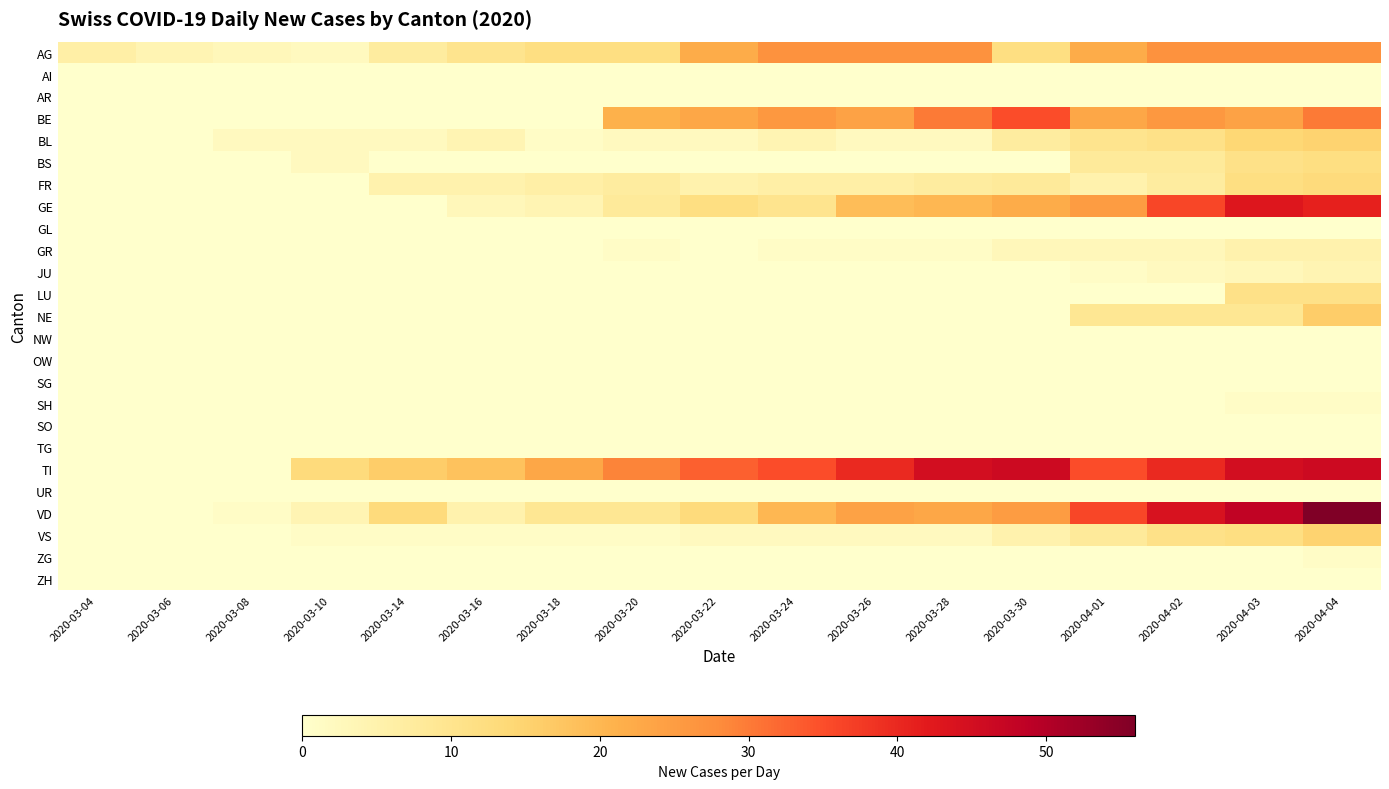

Reading left to right, extract all data points from this chart.

AG: 2020-03-04=6	2020-03-06=4	2020-03-08=3	2020-03-10=2	2020-03-14=7	2020-03-16=10	2020-03-18=12	2020-03-20=12	2020-03-22=22	2020-03-24=27	2020-03-26=27	2020-03-28=27	2020-03-30=12	2020-04-01=22	2020-04-02=27	2020-04-03=27	2020-04-04=27
AI: 2020-03-04=0	2020-03-06=0	2020-03-08=0	2020-03-10=0	2020-03-14=0	2020-03-16=0	2020-03-18=0	2020-03-20=0	2020-03-22=0	2020-03-24=0	2020-03-26=0	2020-03-28=0	2020-03-30=0	2020-04-01=0	2020-04-02=0	2020-04-03=0	2020-04-04=0
AR: 2020-03-04=0	2020-03-06=0	2020-03-08=0	2020-03-10=0	2020-03-14=0	2020-03-16=0	2020-03-18=0	2020-03-20=0	2020-03-22=0	2020-03-24=0	2020-03-26=0	2020-03-28=0	2020-03-30=0	2020-04-01=0	2020-04-02=0	2020-04-03=0	2020-04-04=0
BE: 2020-03-04=0	2020-03-06=0	2020-03-08=0	2020-03-10=0	2020-03-14=0	2020-03-16=0	2020-03-18=0	2020-03-20=21	2020-03-22=23	2020-03-24=26	2020-03-26=24	2020-03-28=30	2020-03-30=35	2020-04-01=23	2020-04-02=26	2020-04-03=24	2020-04-04=30
BL: 2020-03-04=0	2020-03-06=0	2020-03-08=2	2020-03-10=2	2020-03-14=2	2020-03-16=4	2020-03-18=1	2020-03-20=2	2020-03-22=2	2020-03-24=4	2020-03-26=2	2020-03-28=2	2020-03-30=7	2020-04-01=10	2020-04-02=11	2020-04-03=14	2020-04-04=15
BS: 2020-03-04=0	2020-03-06=0	2020-03-08=0	2020-03-10=2	2020-03-14=0	2020-03-16=0	2020-03-18=0	2020-03-20=0	2020-03-22=0	2020-03-24=0	2020-03-26=0	2020-03-28=0	2020-03-30=0	2020-04-01=8	2020-04-02=8	2020-04-03=11	2020-04-04=12
FR: 2020-03-04=0	2020-03-06=0	2020-03-08=0	2020-03-10=0	2020-03-14=5	2020-03-16=5	2020-03-18=6	2020-03-20=7	2020-03-22=5	2020-03-24=6	2020-03-26=6	2020-03-28=7	2020-03-30=8	2020-04-01=5	2020-04-02=7	2020-04-03=12	2020-04-04=13
GE: 2020-03-04=0	2020-03-06=0	2020-03-08=0	2020-03-10=0	2020-03-14=0	2020-03-16=3	2020-03-18=4	2020-03-20=8	2020-03-22=12	2020-03-24=10	2020-03-26=19	2020-03-28=20	2020-03-30=22	2020-04-01=25	2020-04-02=36	2020-04-03=43	2020-04-04=41
GL: 2020-03-04=0	2020-03-06=0	2020-03-08=0	2020-03-10=0	2020-03-14=0	2020-03-16=0	2020-03-18=0	2020-03-20=0	2020-03-22=0	2020-03-24=0	2020-03-26=0	2020-03-28=0	2020-03-30=0	2020-04-01=0	2020-04-02=0	2020-04-03=0	2020-04-04=0
GR: 2020-03-04=0	2020-03-06=0	2020-03-08=0	2020-03-10=0	2020-03-14=0	2020-03-16=0	2020-03-18=0	2020-03-20=1	2020-03-22=0	2020-03-24=1	2020-03-26=1	2020-03-28=1	2020-03-30=3	2020-04-01=3	2020-04-02=3	2020-04-03=5	2020-04-04=5
JU: 2020-03-04=0	2020-03-06=0	2020-03-08=0	2020-03-10=0	2020-03-14=0	2020-03-16=0	2020-03-18=0	2020-03-20=0	2020-03-22=0	2020-03-24=0	2020-03-26=0	2020-03-28=0	2020-03-30=0	2020-04-01=1	2020-04-02=2	2020-04-03=3	2020-04-04=4
LU: 2020-03-04=0	2020-03-06=0	2020-03-08=0	2020-03-10=0	2020-03-14=0	2020-03-16=0	2020-03-18=0	2020-03-20=0	2020-03-22=0	2020-03-24=0	2020-03-26=0	2020-03-28=0	2020-03-30=0	2020-04-01=0	2020-04-02=0	2020-04-03=11	2020-04-04=11
NE: 2020-03-04=0	2020-03-06=0	2020-03-08=0	2020-03-10=0	2020-03-14=0	2020-03-16=0	2020-03-18=0	2020-03-20=0	2020-03-22=0	2020-03-24=0	2020-03-26=0	2020-03-28=0	2020-03-30=0	2020-04-01=9	2020-04-02=9	2020-04-03=9	2020-04-04=16
NW: 2020-03-04=0	2020-03-06=0	2020-03-08=0	2020-03-10=0	2020-03-14=0	2020-03-16=0	2020-03-18=0	2020-03-20=0	2020-03-22=0	2020-03-24=0	2020-03-26=0	2020-03-28=0	2020-03-30=0	2020-04-01=0	2020-04-02=0	2020-04-03=0	2020-04-04=0
OW: 2020-03-04=0	2020-03-06=0	2020-03-08=0	2020-03-10=0	2020-03-14=0	2020-03-16=0	2020-03-18=0	2020-03-20=0	2020-03-22=0	2020-03-24=0	2020-03-26=0	2020-03-28=0	2020-03-30=0	2020-04-01=0	2020-04-02=0	2020-04-03=0	2020-04-04=0
SG: 2020-03-04=0	2020-03-06=0	2020-03-08=0	2020-03-10=0	2020-03-14=0	2020-03-16=0	2020-03-18=0	2020-03-20=0	2020-03-22=0	2020-03-24=0	2020-03-26=0	2020-03-28=0	2020-03-30=0	2020-04-01=0	2020-04-02=0	2020-04-03=0	2020-04-04=0
SH: 2020-03-04=0	2020-03-06=0	2020-03-08=0	2020-03-10=0	2020-03-14=0	2020-03-16=0	2020-03-18=0	2020-03-20=0	2020-03-22=0	2020-03-24=0	2020-03-26=0	2020-03-28=0	2020-03-30=0	2020-04-01=0	2020-04-02=0	2020-04-03=1	2020-04-04=1
SO: 2020-03-04=0	2020-03-06=0	2020-03-08=0	2020-03-10=0	2020-03-14=0	2020-03-16=0	2020-03-18=0	2020-03-20=0	2020-03-22=0	2020-03-24=0	2020-03-26=0	2020-03-28=0	2020-03-30=0	2020-04-01=0	2020-04-02=0	2020-04-03=0	2020-04-04=0
TG: 2020-03-04=0	2020-03-06=0	2020-03-08=0	2020-03-10=0	2020-03-14=0	2020-03-16=0	2020-03-18=0	2020-03-20=0	2020-03-22=0	2020-03-24=0	2020-03-26=0	2020-03-28=0	2020-03-30=0	2020-04-01=0	2020-04-02=0	2020-04-03=0	2020-04-04=0
TI: 2020-03-04=0	2020-03-06=0	2020-03-08=0	2020-03-10=13	2020-03-14=16	2020-03-16=18	2020-03-18=23	2020-03-20=29	2020-03-22=33	2020-03-24=35	2020-03-26=40	2020-03-28=45	2020-03-30=46	2020-04-01=35	2020-04-02=40	2020-04-03=45	2020-04-04=46
UR: 2020-03-04=0	2020-03-06=0	2020-03-08=0	2020-03-10=0	2020-03-14=0	2020-03-16=0	2020-03-18=0	2020-03-20=0	2020-03-22=0	2020-03-24=0	2020-03-26=0	2020-03-28=0	2020-03-30=0	2020-04-01=0	2020-04-02=0	2020-04-03=0	2020-04-04=0
VD: 2020-03-04=0	2020-03-06=0	2020-03-08=1	2020-03-10=4	2020-03-14=13	2020-03-16=5	2020-03-18=9	2020-03-20=9	2020-03-22=13	2020-03-24=20	2020-03-26=24	2020-03-28=23	2020-03-30=25	2020-04-01=36	2020-04-02=44	2020-04-03=48	2020-04-04=56
VS: 2020-03-04=0	2020-03-06=0	2020-03-08=0	2020-03-10=1	2020-03-14=1	2020-03-16=1	2020-03-18=1	2020-03-20=1	2020-03-22=2	2020-03-24=2	2020-03-26=2	2020-03-28=2	2020-03-30=5	2020-04-01=8	2020-04-02=11	2020-04-03=12	2020-04-04=15
ZG: 2020-03-04=0	2020-03-06=0	2020-03-08=0	2020-03-10=0	2020-03-14=0	2020-03-16=0	2020-03-18=0	2020-03-20=0	2020-03-22=0	2020-03-24=0	2020-03-26=0	2020-03-28=0	2020-03-30=0	2020-04-01=0	2020-04-02=0	2020-04-03=0	2020-04-04=1
ZH: 2020-03-04=0	2020-03-06=0	2020-03-08=0	2020-03-10=0	2020-03-14=0	2020-03-16=0	2020-03-18=0	2020-03-20=0	2020-03-22=0	2020-03-24=0	2020-03-26=0	2020-03-28=0	2020-03-30=0	2020-04-01=0	2020-04-02=0	2020-04-03=0	2020-04-04=0